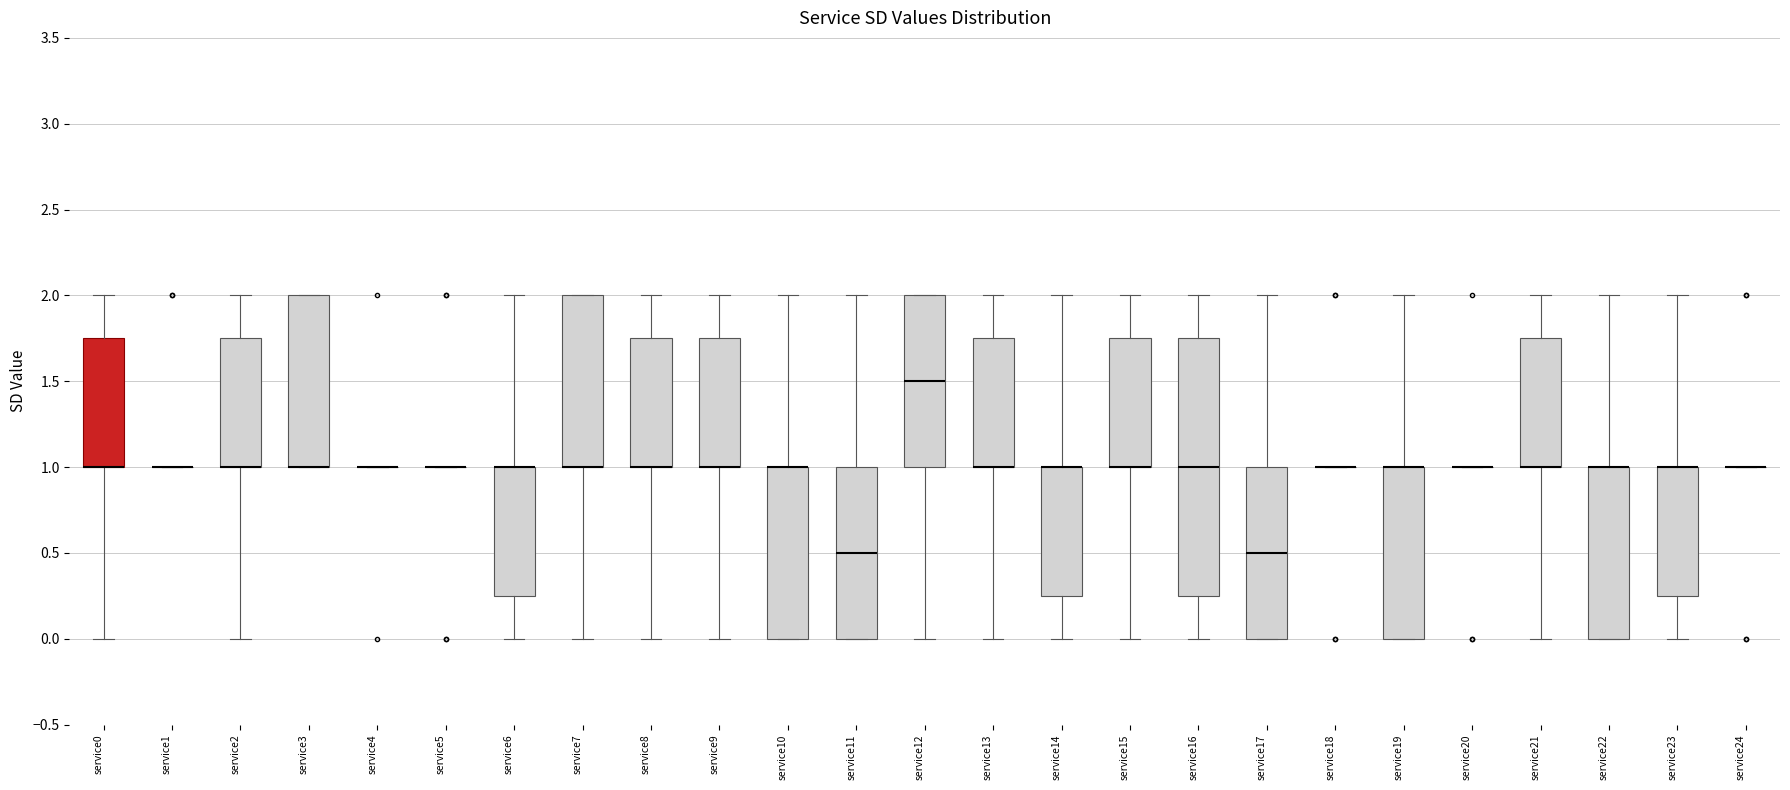

Reading left to right, read every box against the y-axis: the position of its median line, the range the box covers, and the ends of its whiskers. The values are not printed on the chart, so give them approximately, as read against the axis.

service0: median 1.00 (drawn on the box's lower edge), box 1.00 to 1.75, whiskers 0.00 to 2.00
service1: box collapsed to a line at 1.00, whiskers 1.00 to 1.00
service2: median 1.00 (drawn on the box's lower edge), box 1.00 to 1.75, whiskers 0.00 to 2.00
service3: median 1.00 (drawn on the box's lower edge), box 1.00 to 2.00, whiskers 1.00 to 2.00
service4: box collapsed to a line at 1.00, whiskers 1.00 to 1.00
service5: box collapsed to a line at 1.00, whiskers 1.00 to 1.00
service6: median 1.00 (drawn on the box's upper edge), box 0.25 to 1.00, whiskers 0.00 to 2.00
service7: median 1.00 (drawn on the box's lower edge), box 1.00 to 2.00, whiskers 0.00 to 2.00
service8: median 1.00 (drawn on the box's lower edge), box 1.00 to 1.75, whiskers 0.00 to 2.00
service9: median 1.00 (drawn on the box's lower edge), box 1.00 to 1.75, whiskers 0.00 to 2.00
service10: median 1.00 (drawn on the box's upper edge), box 0.00 to 1.00, whiskers 0.00 to 2.00
service11: median 0.50, box 0.00 to 1.00, whiskers 0.00 to 2.00
service12: median 1.50, box 1.00 to 2.00, whiskers 0.00 to 2.00
service13: median 1.00 (drawn on the box's lower edge), box 1.00 to 1.75, whiskers 0.00 to 2.00
service14: median 1.00 (drawn on the box's upper edge), box 0.25 to 1.00, whiskers 0.00 to 2.00
service15: median 1.00 (drawn on the box's lower edge), box 1.00 to 1.75, whiskers 0.00 to 2.00
service16: median 1.00, box 0.25 to 1.75, whiskers 0.00 to 2.00
service17: median 0.50, box 0.00 to 1.00, whiskers 0.00 to 2.00
service18: box collapsed to a line at 1.00, whiskers 1.00 to 1.00
service19: median 1.00 (drawn on the box's upper edge), box 0.00 to 1.00, whiskers 0.00 to 2.00
service20: box collapsed to a line at 1.00, whiskers 1.00 to 1.00
service21: median 1.00 (drawn on the box's lower edge), box 1.00 to 1.75, whiskers 0.00 to 2.00
service22: median 1.00 (drawn on the box's upper edge), box 0.00 to 1.00, whiskers 0.00 to 2.00
service23: median 1.00 (drawn on the box's upper edge), box 0.25 to 1.00, whiskers 0.00 to 2.00
service24: box collapsed to a line at 1.00, whiskers 1.00 to 1.00